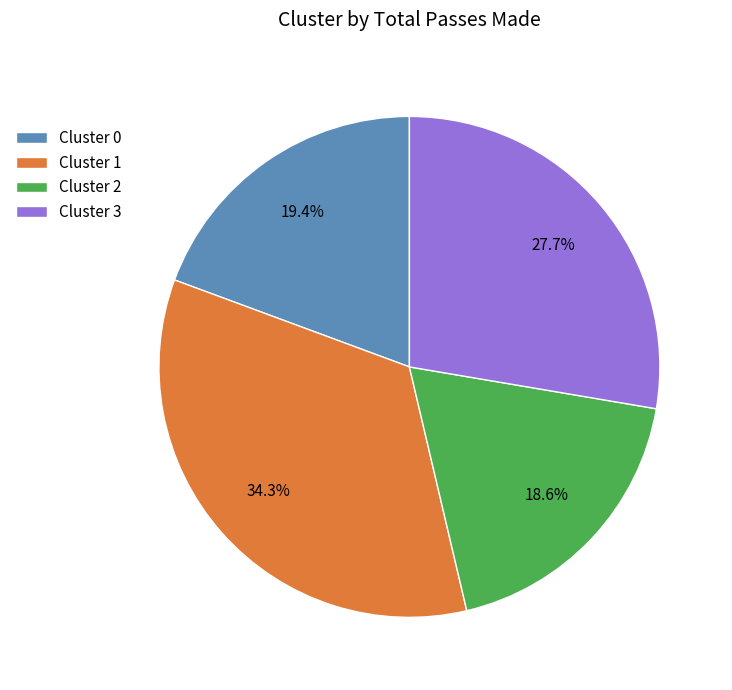

Which has a higher value, Cluster 1 or Cluster 2?

Cluster 1